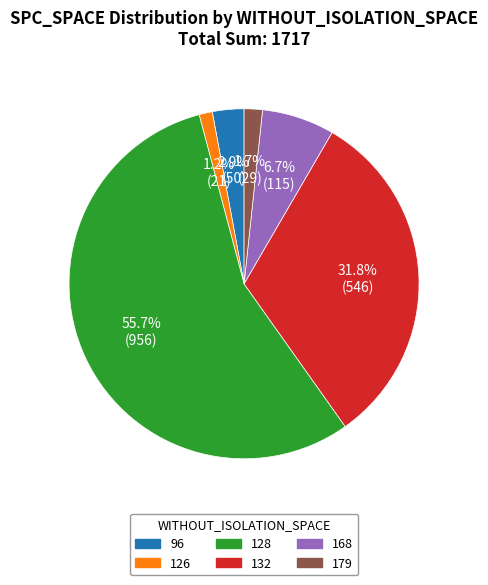

Which has a higher value, 96 or 132?

132